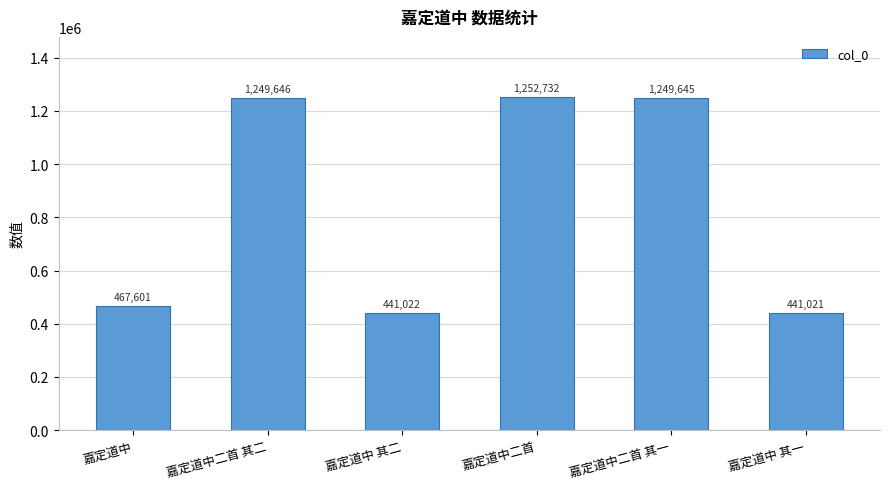

Rank the categories by value from highest to lowest.

嘉定道中二首, 嘉定道中二首 其二, 嘉定道中二首 其一, 嘉定道中, 嘉定道中 其二, 嘉定道中 其一